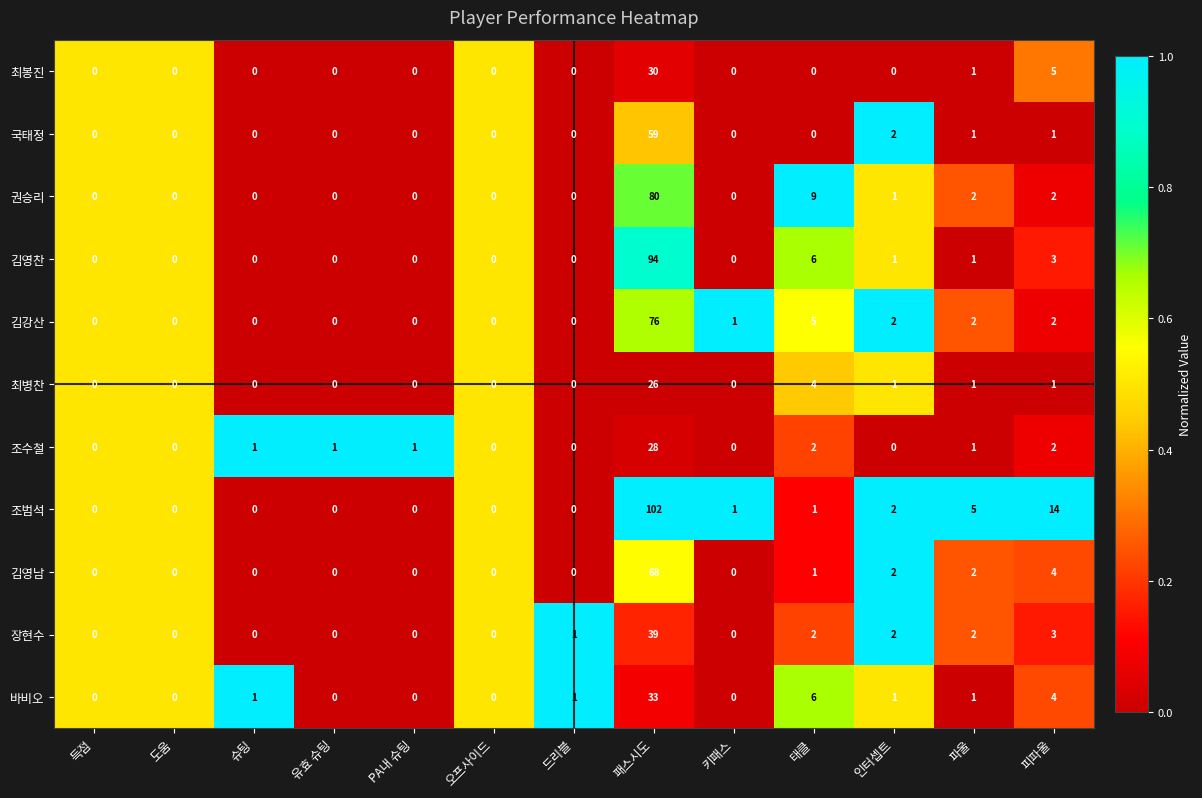

What is the sum of all 장현수 values?

49